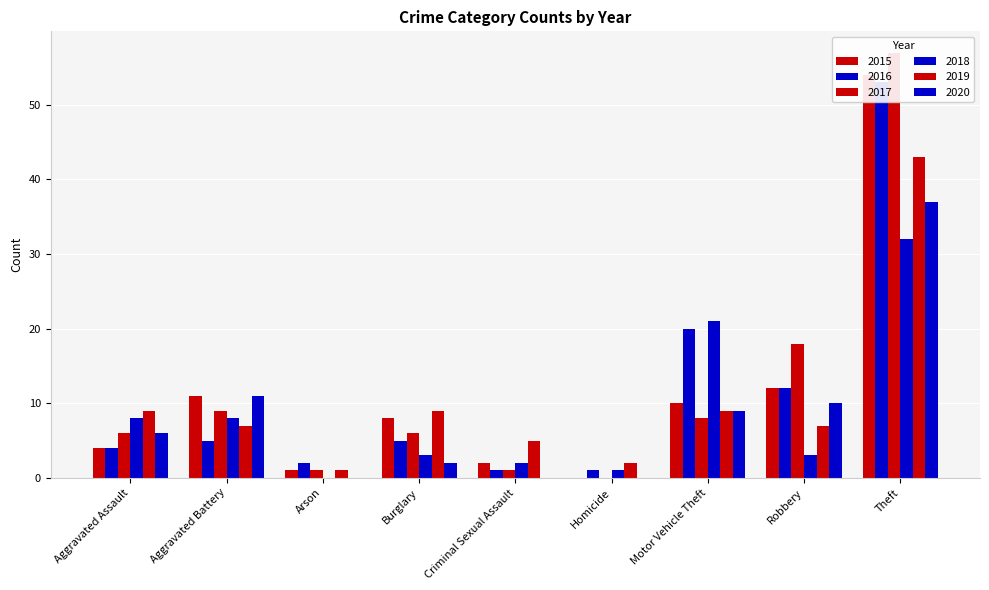

Reading left to right, extract all data points from this chart.

2015: Aggravated Assault=4	Aggravated Battery=11	Arson=1	Burglary=8	Criminal Sexual Assault=2	Homicide=0	Motor Vehicle Theft=10	Robbery=12	Theft=54
2016: Aggravated Assault=4	Aggravated Battery=5	Arson=2	Burglary=5	Criminal Sexual Assault=1	Homicide=1	Motor Vehicle Theft=20	Robbery=12	Theft=53
2017: Aggravated Assault=6	Aggravated Battery=9	Arson=1	Burglary=6	Criminal Sexual Assault=1	Homicide=0	Motor Vehicle Theft=8	Robbery=18	Theft=57
2018: Aggravated Assault=8	Aggravated Battery=8	Arson=0	Burglary=3	Criminal Sexual Assault=2	Homicide=1	Motor Vehicle Theft=21	Robbery=3	Theft=32
2019: Aggravated Assault=9	Aggravated Battery=7	Arson=1	Burglary=9	Criminal Sexual Assault=5	Homicide=2	Motor Vehicle Theft=9	Robbery=7	Theft=43
2020: Aggravated Assault=6	Aggravated Battery=11	Arson=0	Burglary=2	Criminal Sexual Assault=0	Homicide=0	Motor Vehicle Theft=9	Robbery=10	Theft=37